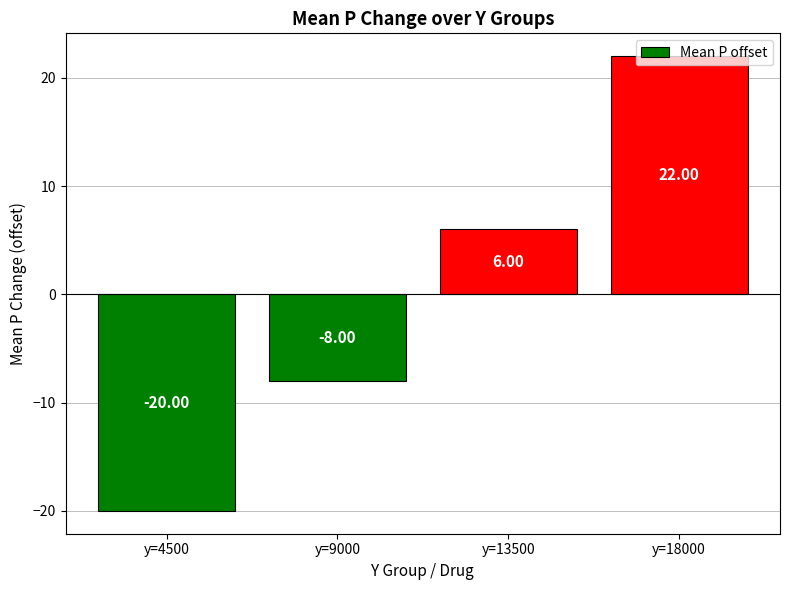

How many negative values are there?

2